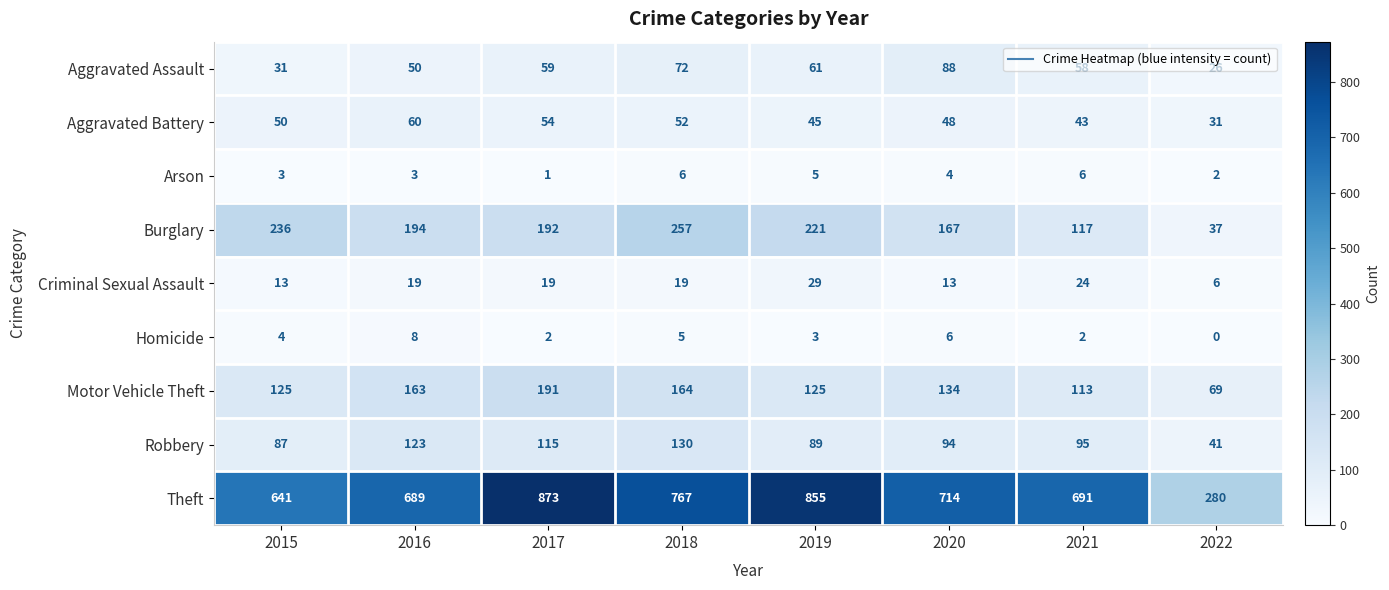

Is it true that Aggravated Assault equals 61 at 2019?

True